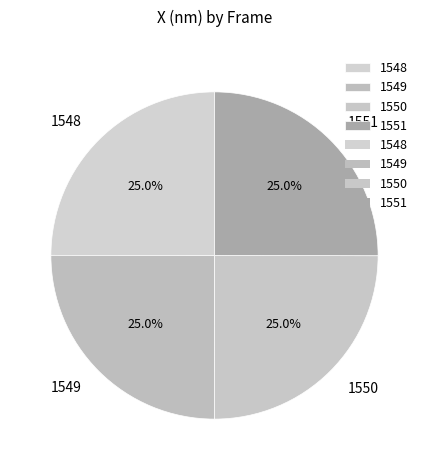

How many slices are in this pie chart?

4